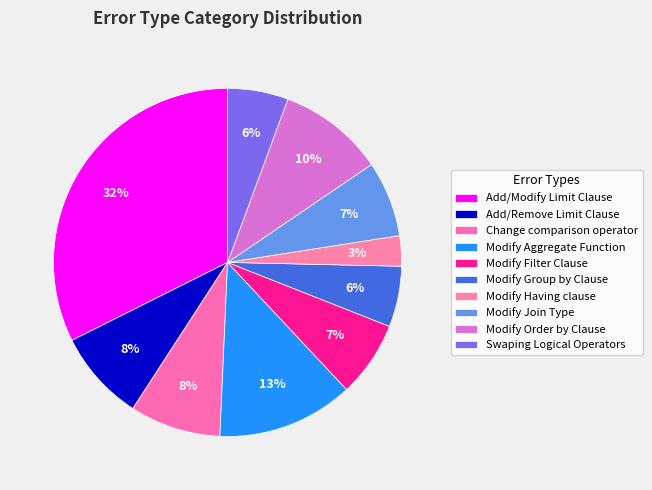

What is the change in value from Modify Filter Clause to Modify Group by Clause?

-1